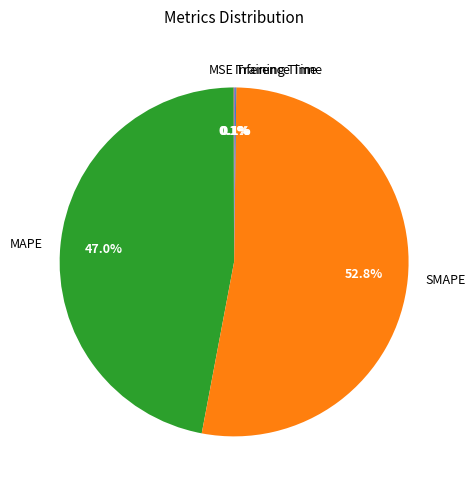

To the nearest percent, what is the average slice percentage?

20%